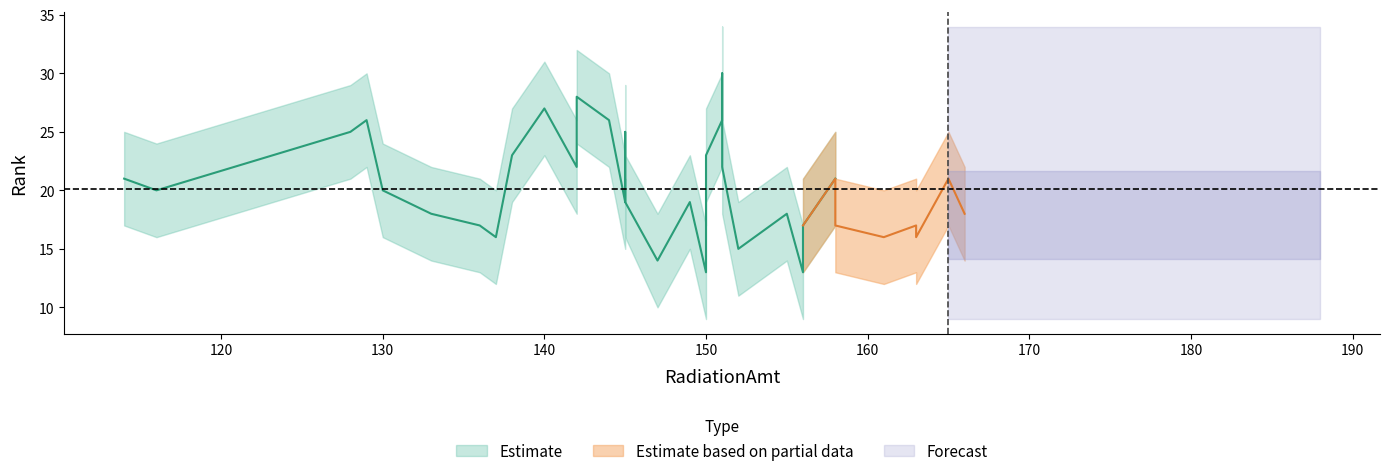

What is the spread (max minus min) of values at 166?

8